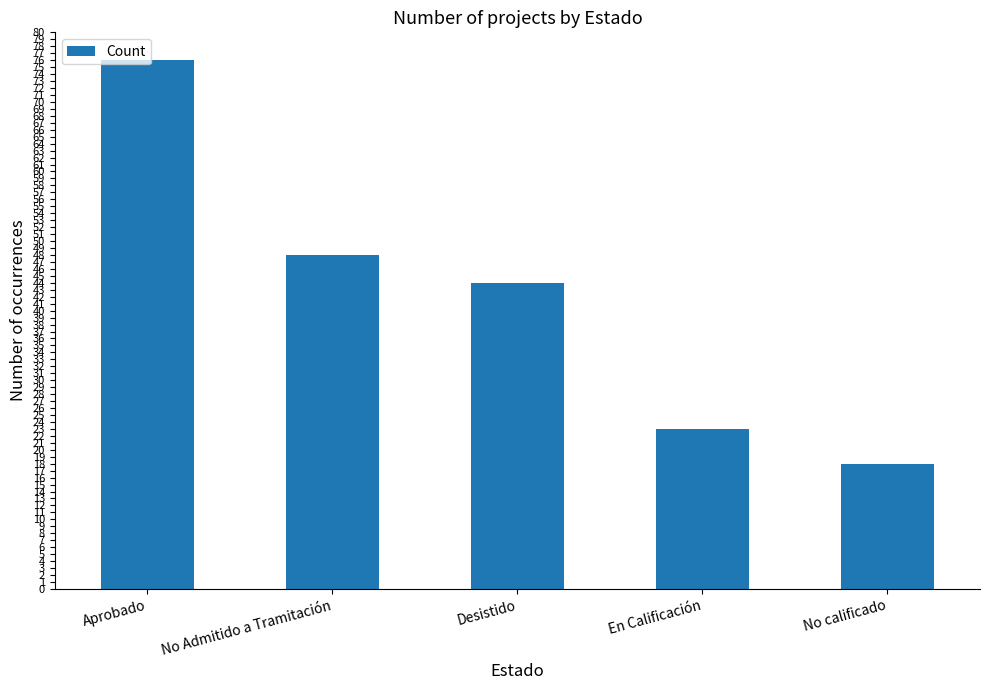

Which has a higher value, No Admitido a Tramitación or En Calificación?

No Admitido a Tramitación